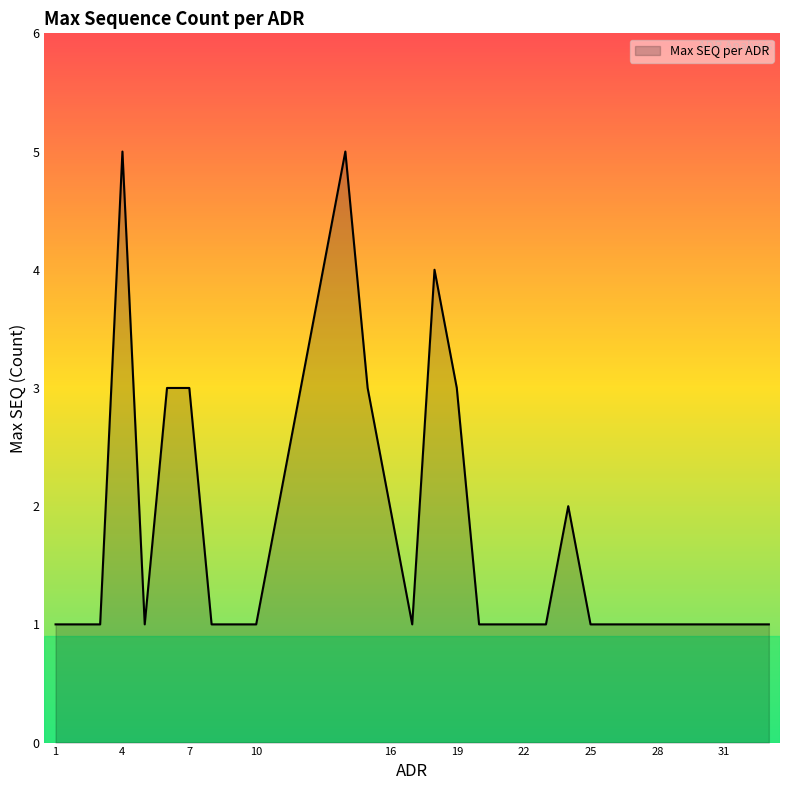

What is the greatest value displayed?

5